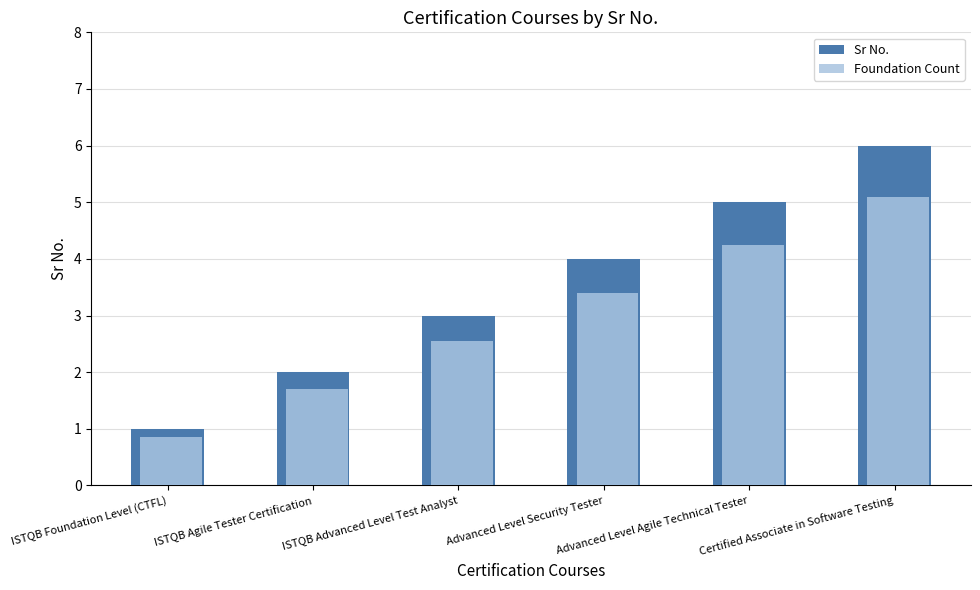

What are all the series names shown in the legend?

Sr No., Foundation Count